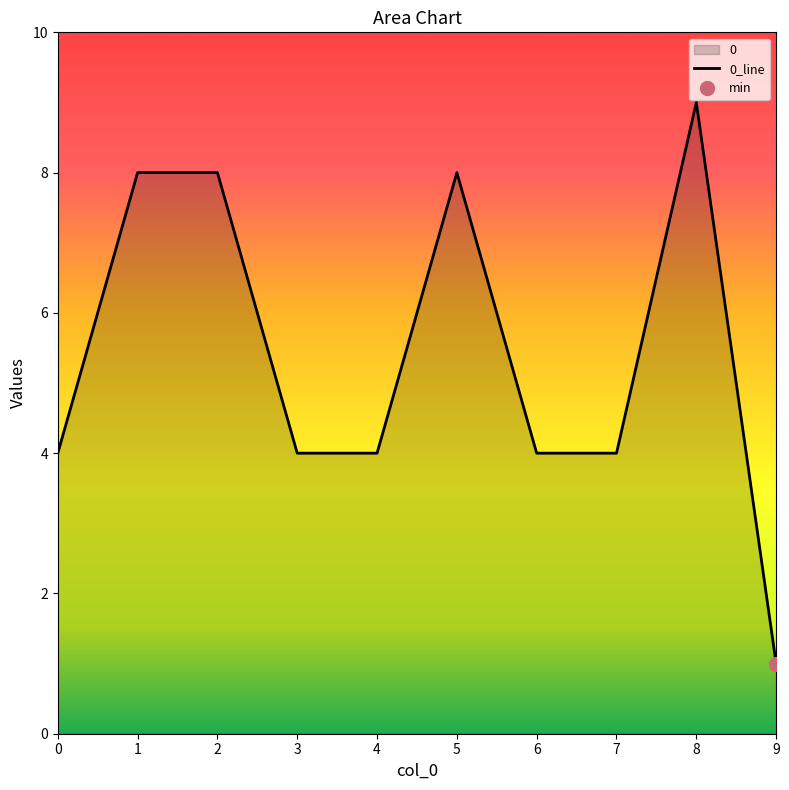

What is the value of the 4th point from the left?

4